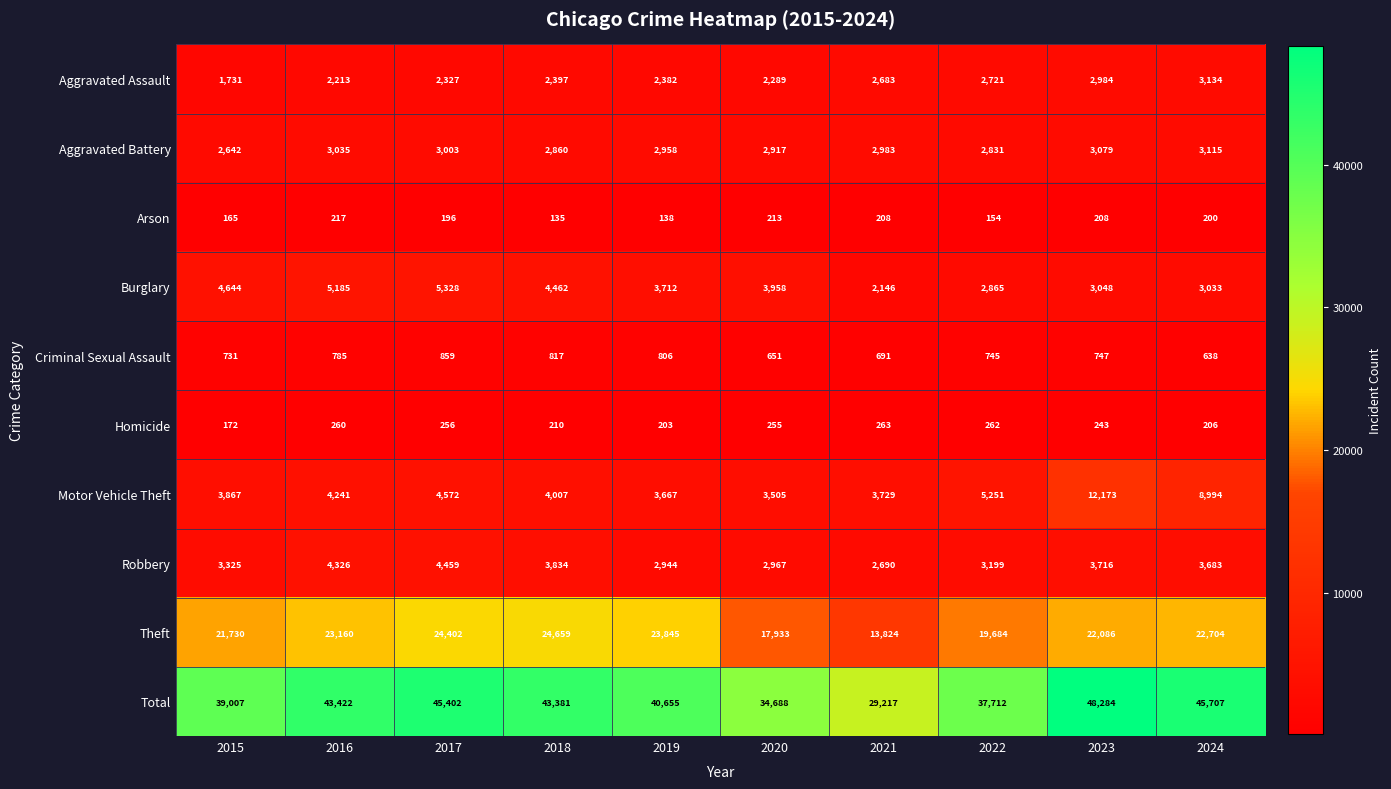

Read the Theft value at 2017, to the nearest 100.

24400